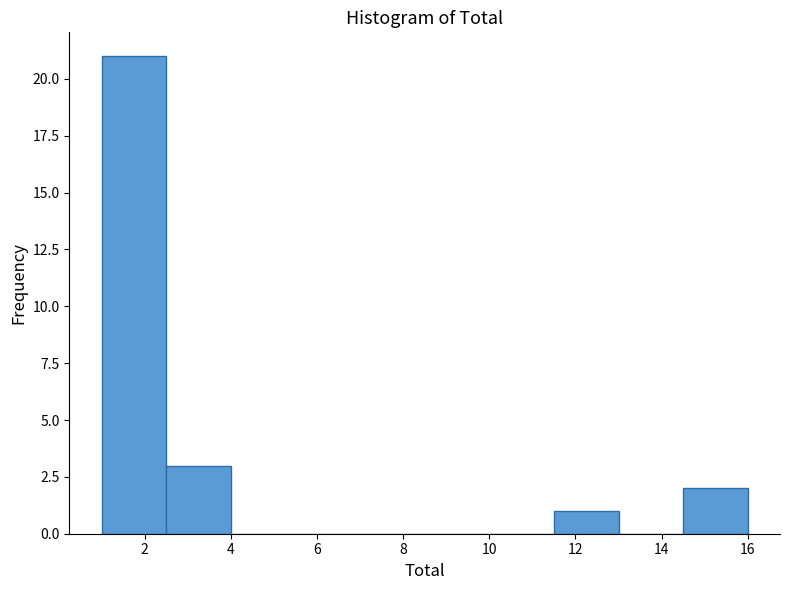

Over which range of the x-axis is the bar tallest?

1.0 to 2.5